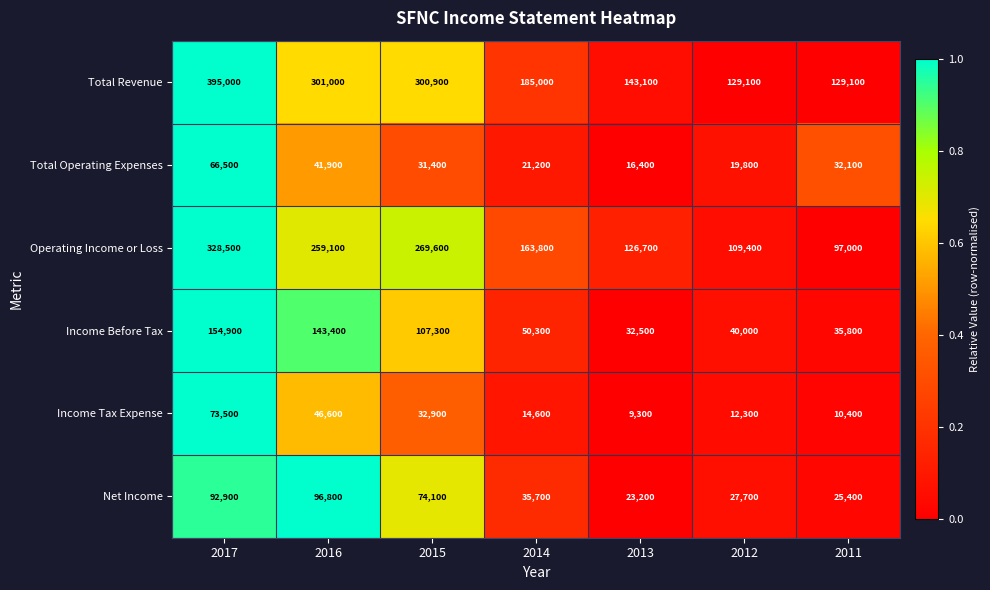

What is the average value of the Income Before Tax series?

80600